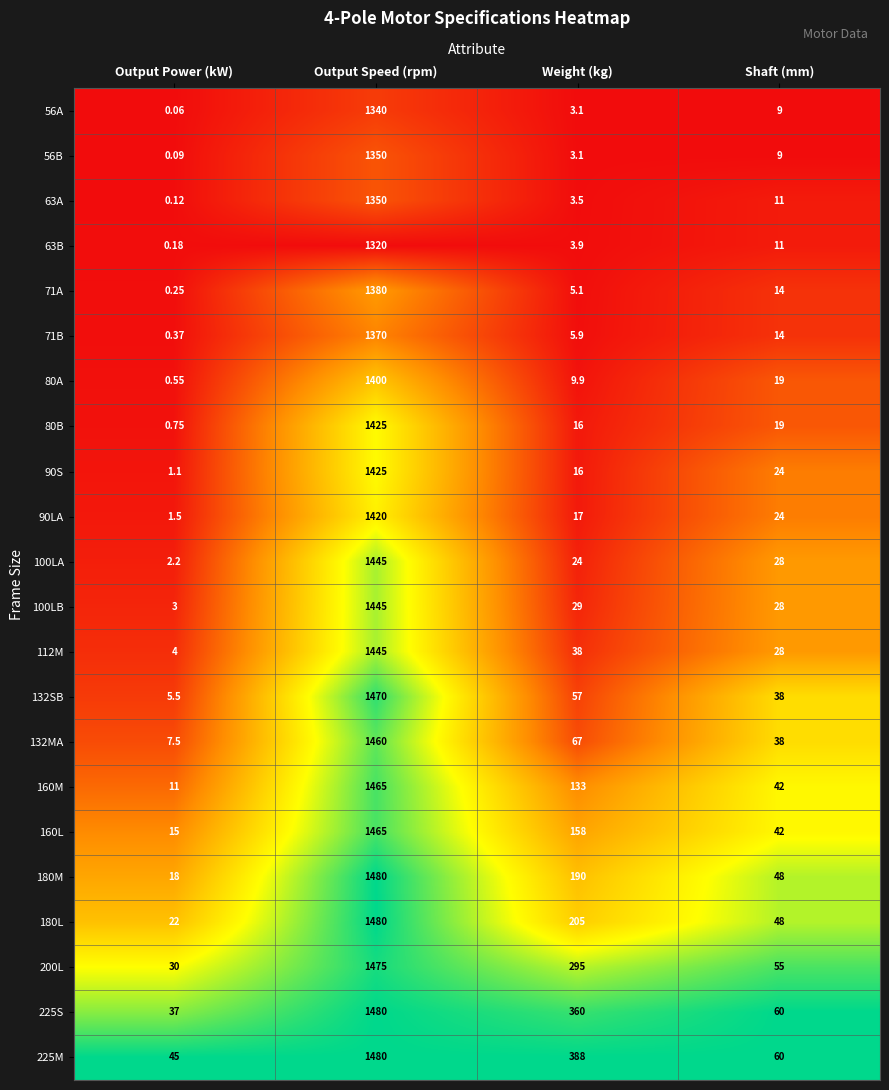

At which label is 180M closest to 749?

Weight (kg)